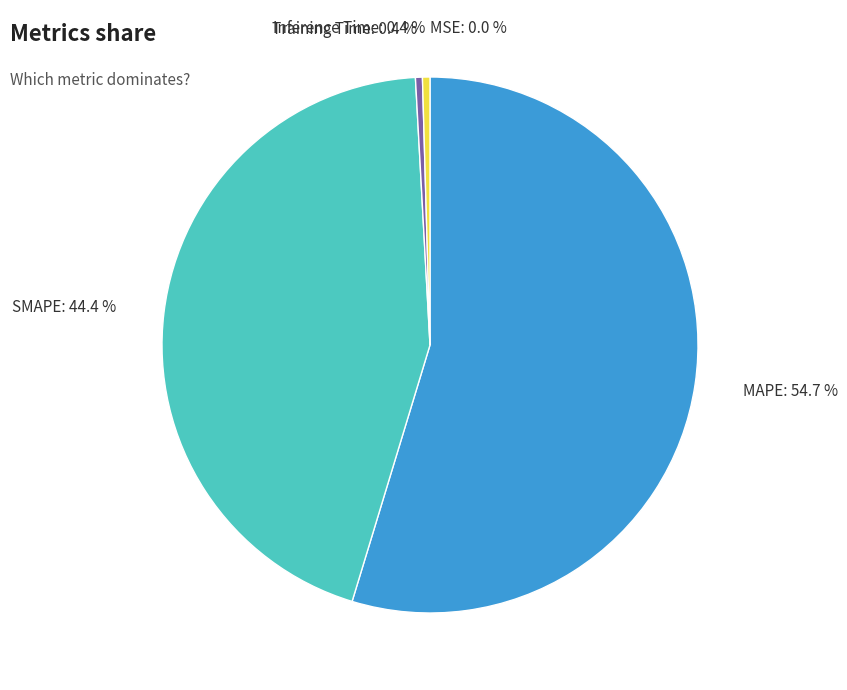

How much of the chart is everything except Training Time: 0.4 %?

99.6%